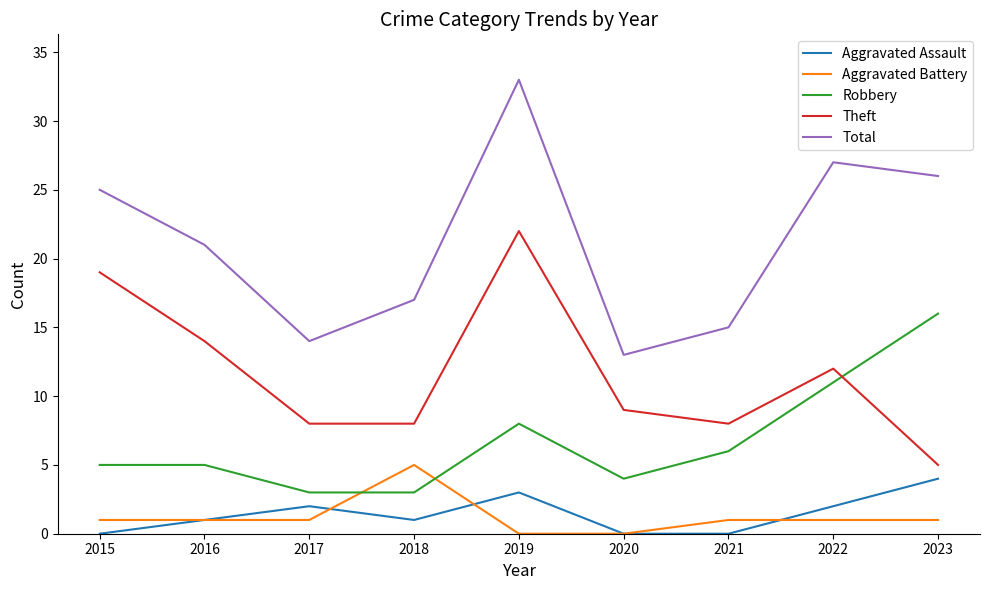

Reading left to right, extract all data points from this chart.

Aggravated Assault: 2015=0	2016=1	2017=2	2018=1	2019=3	2020=0	2021=0	2022=2	2023=4
Aggravated Battery: 2015=1	2016=1	2017=1	2018=5	2019=0	2020=0	2021=1	2022=1	2023=1
Robbery: 2015=5	2016=5	2017=3	2018=3	2019=8	2020=4	2021=6	2022=11	2023=16
Theft: 2015=19	2016=14	2017=8	2018=8	2019=22	2020=9	2021=8	2022=12	2023=5
Total: 2015=25	2016=21	2017=14	2018=17	2019=33	2020=13	2021=15	2022=27	2023=26